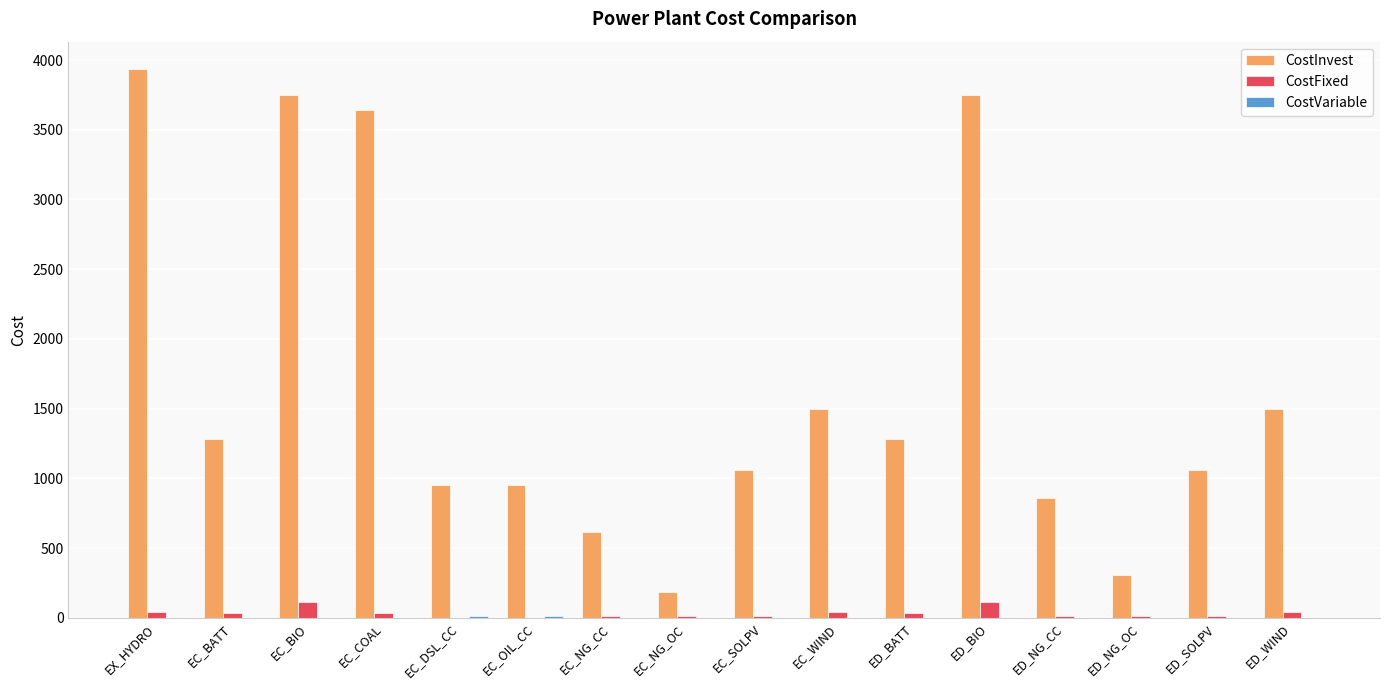

What is the sum of all CostInvest values?

26624.0